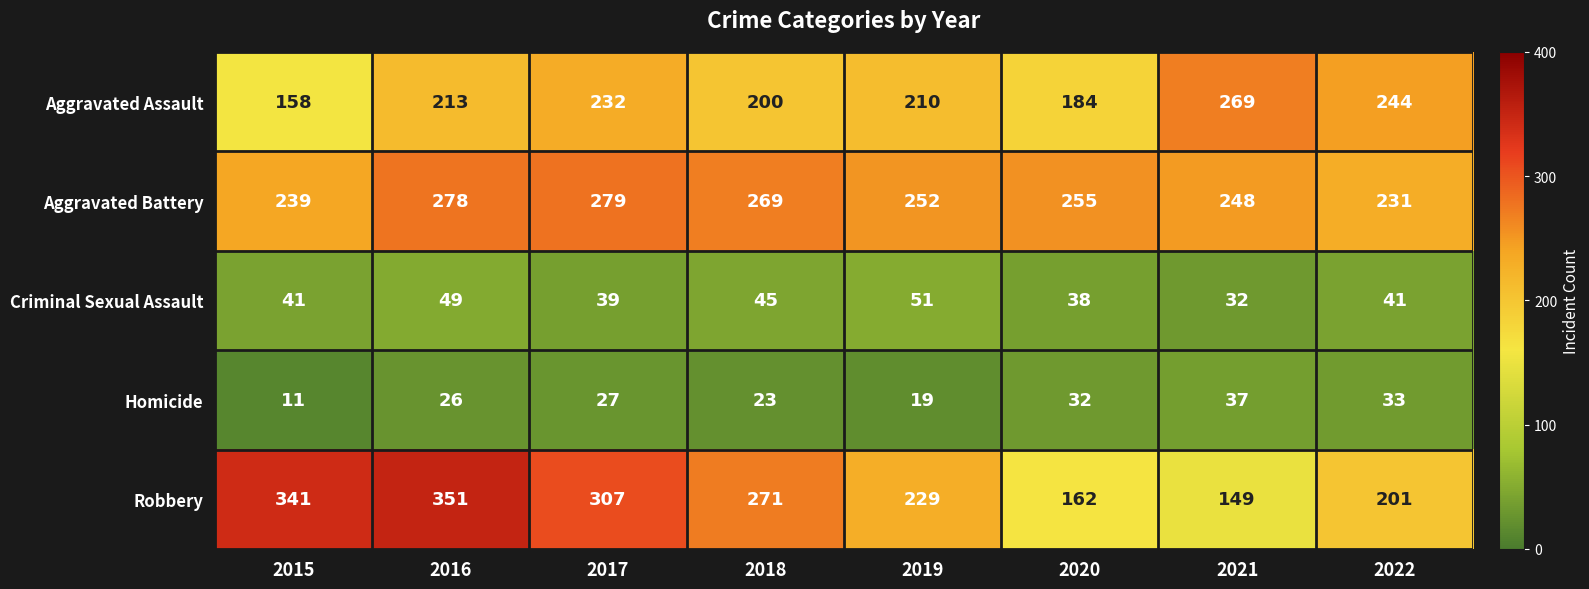

How many distinct data groups are displayed?

5